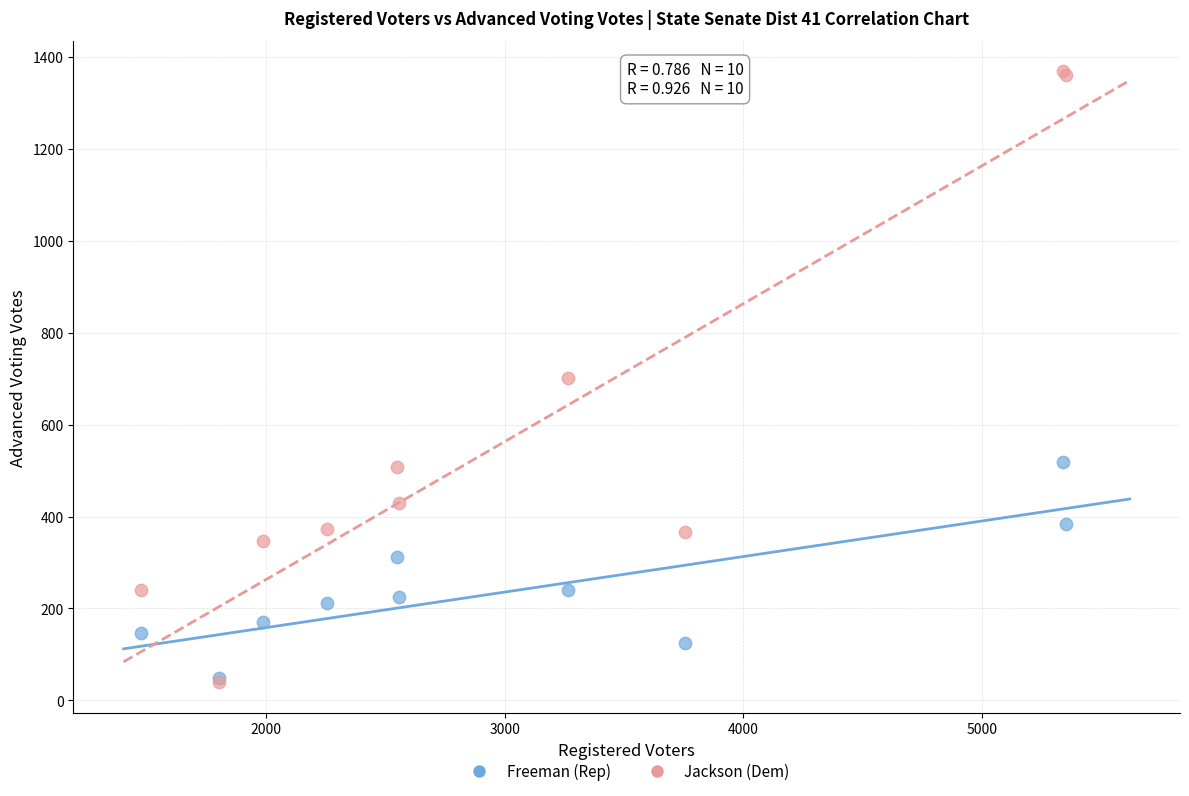

Which series has the largest Y range (max minus min)?

Jackson (Dem)